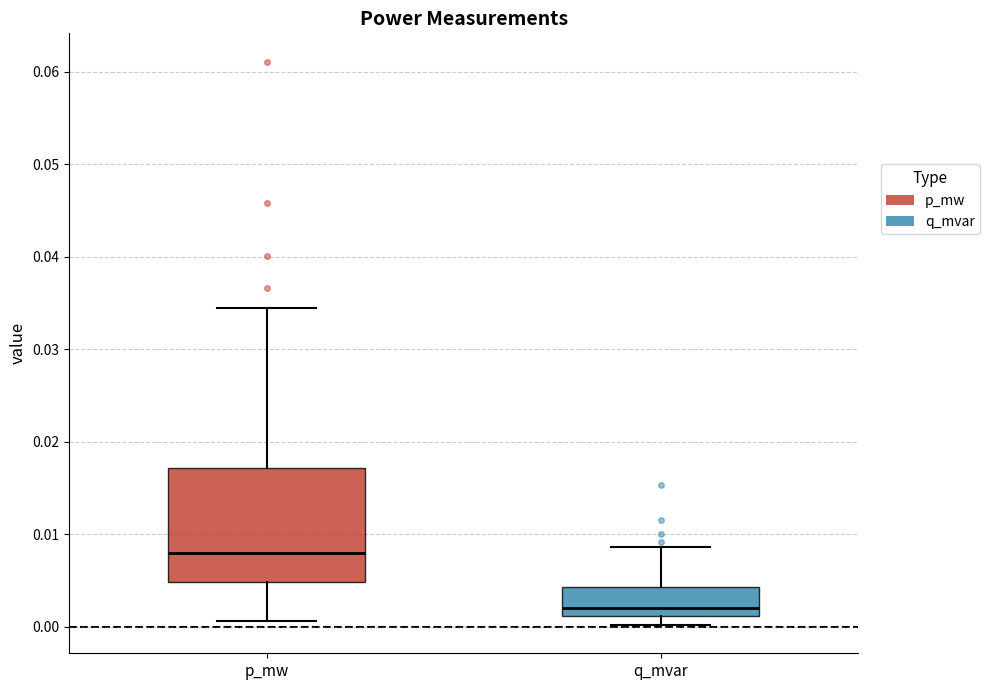

Reading left to right, transcribe this box plot: for each box, give where its median line is, the range the box spans, and where its two whiskers end, as read against the y-axis. The values are not printed on the chart, so give them approximately, as read against the axis.

p_mw: median 0.008, box 0.005 to 0.017, whiskers 0.001 to 0.034
q_mvar: median 0.002, box 0.001 to 0.004, whiskers 0.000 to 0.009